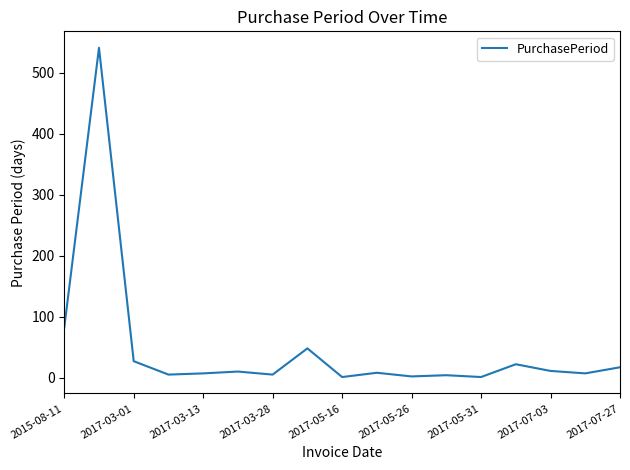

What is the average value?

47